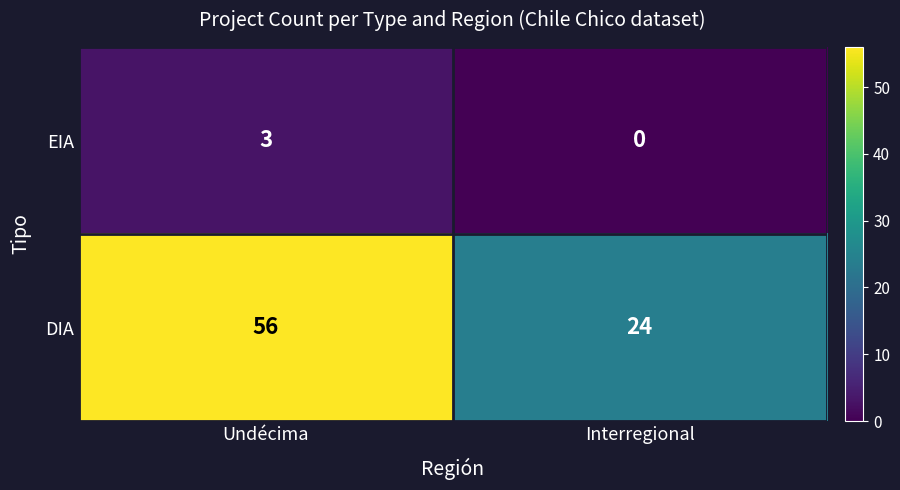

Where is EIA nearest to the value 1?

Interregional